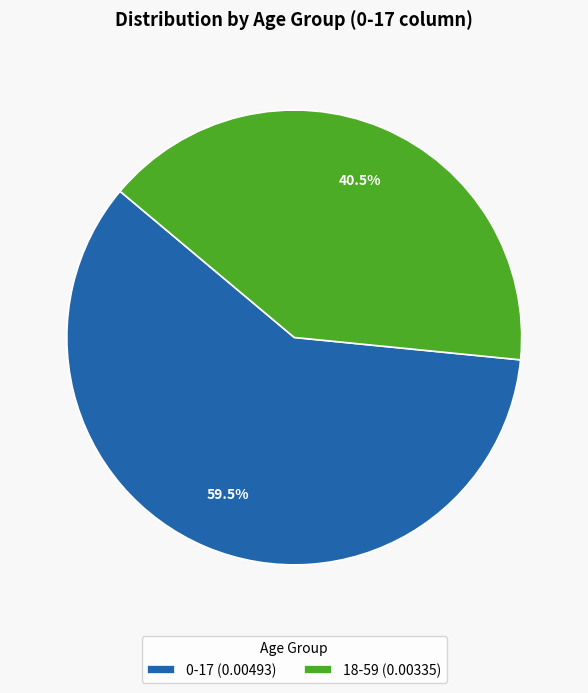

What is the total percentage of 0-17 and 18-59?

100.0%